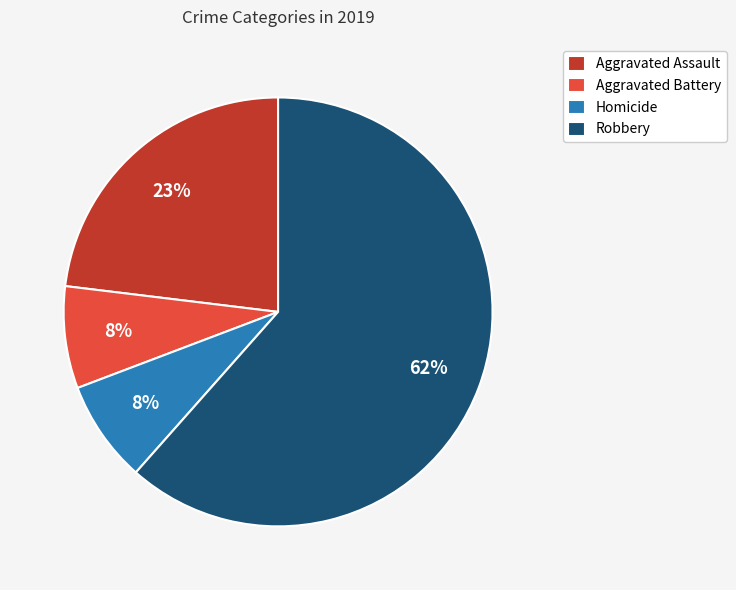

Is the sum of Aggravated Battery and Homicide greater than half?

No